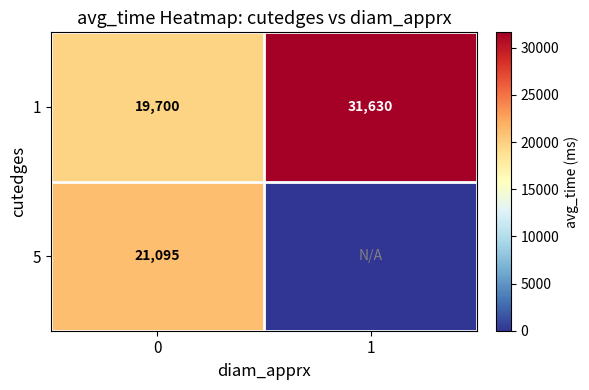

What is the average value of the 1 series?

25665